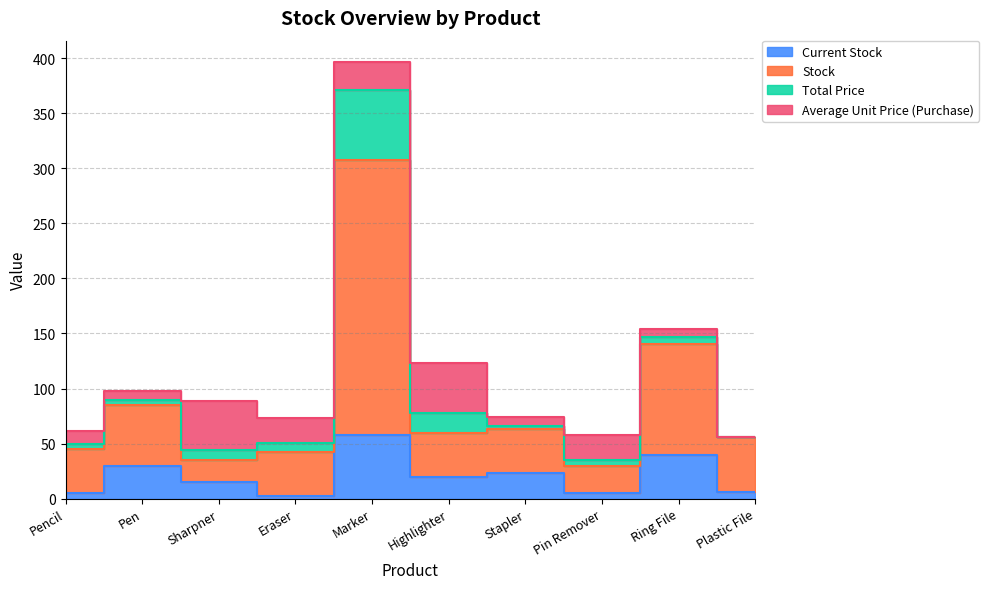

True or false: Stock and Current Stock intersect in this chart.

False